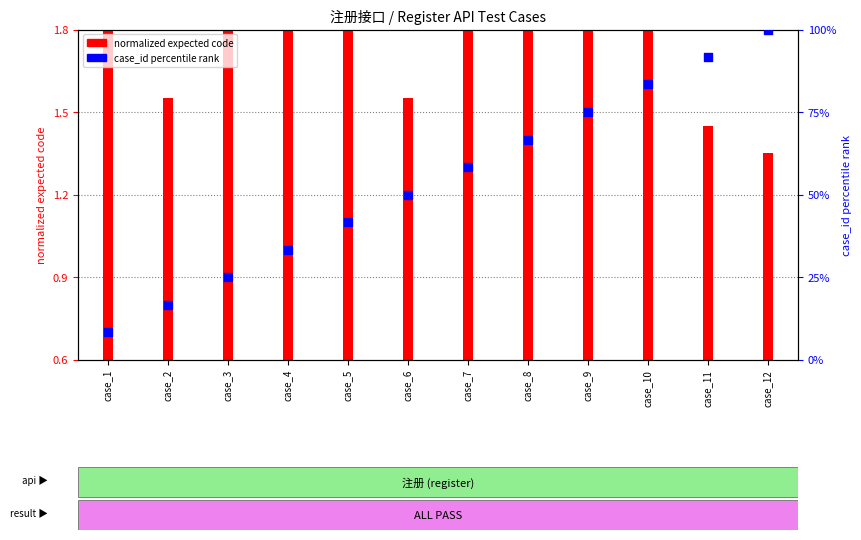

What is the total value across all series at case_1?

9.9